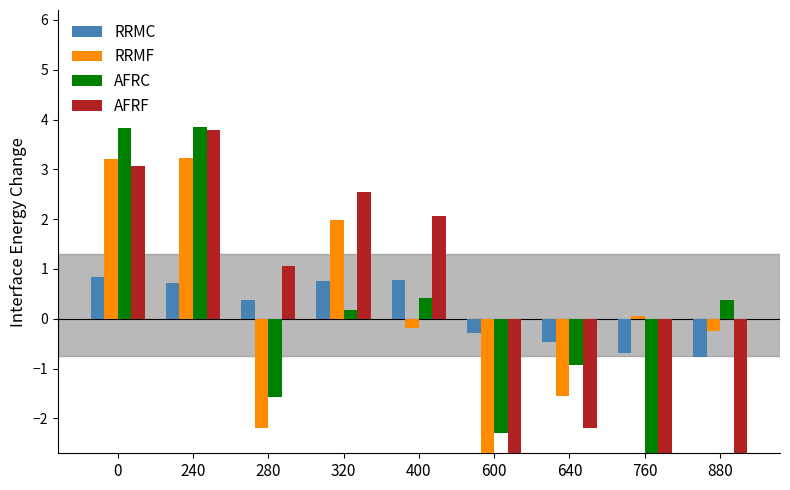

The value of RRMC at 240 is 0.9. True or false?

False